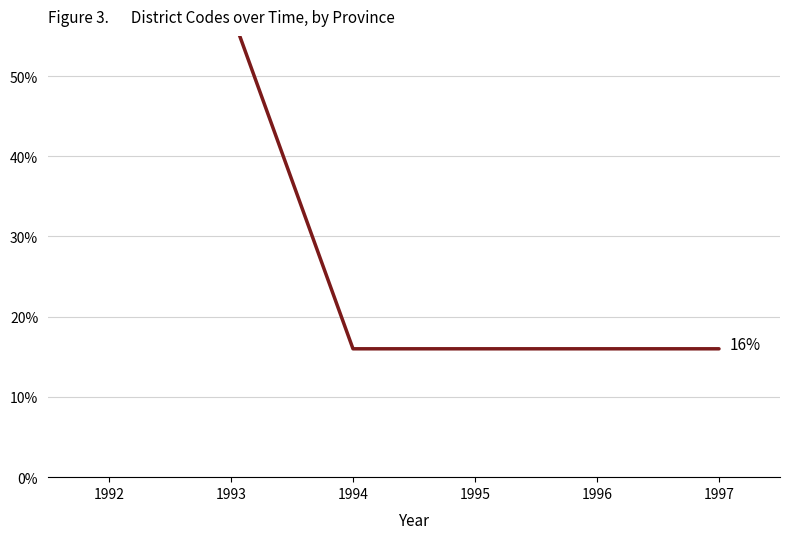

Where is the data nearest to the value 0?

1994